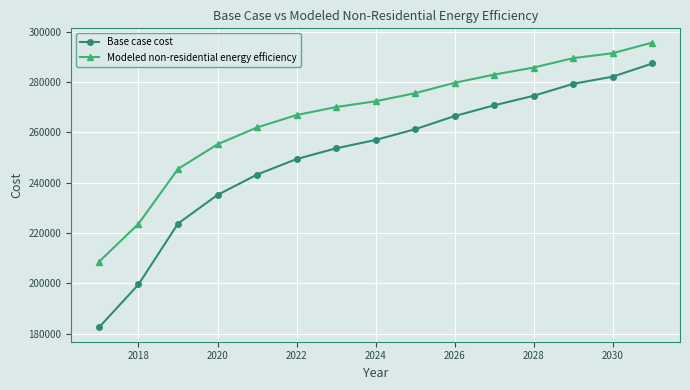

What is the smallest value displayed?

182495.8